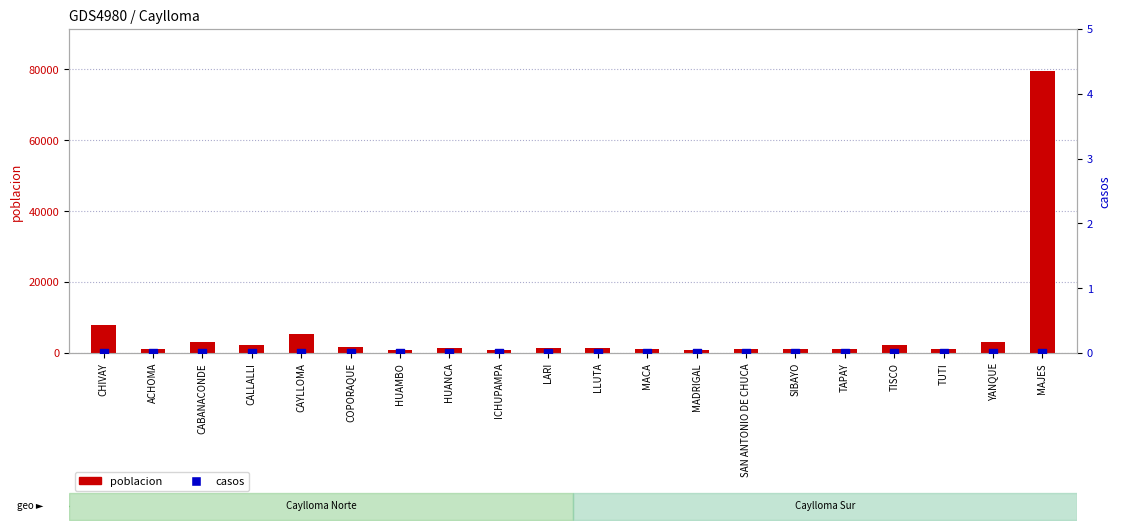

What is the total value across all series at HUAMBO?

964